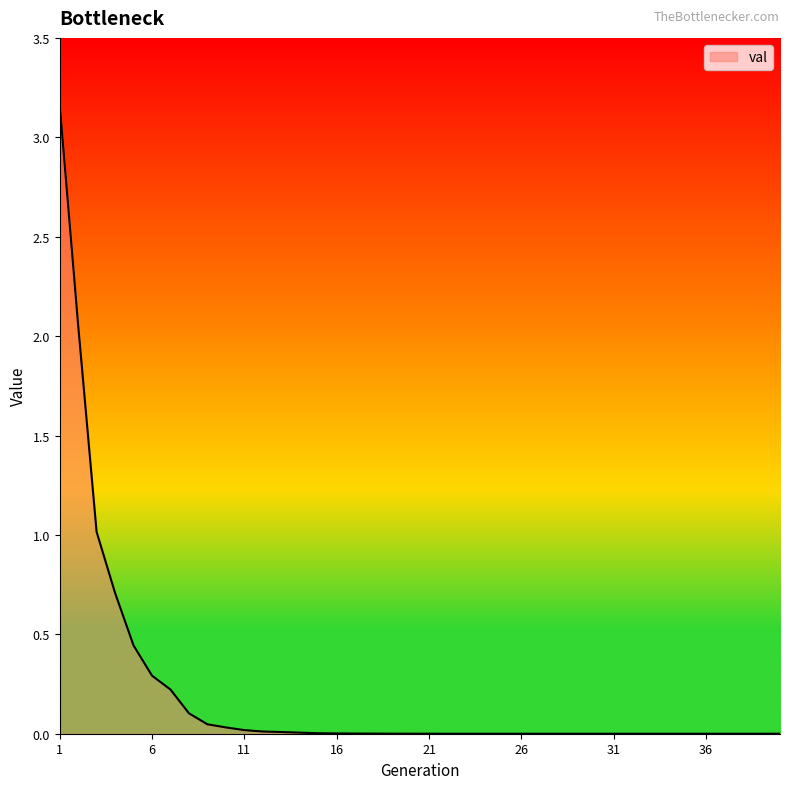

What is the difference between the maximum and minimum values?

3.2